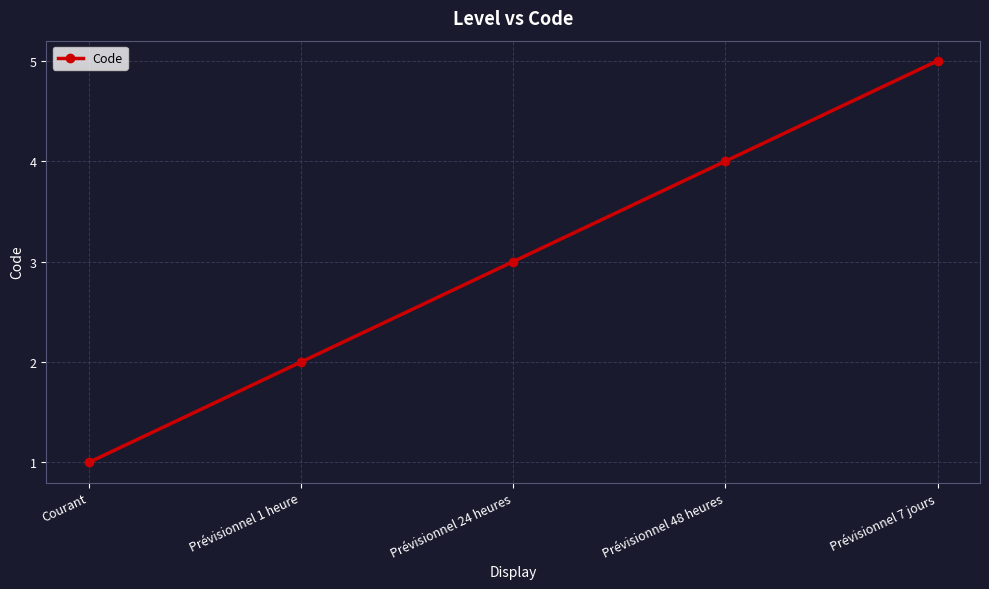

Is it true that the value at Prévisionnel 48 heures is 1?

False